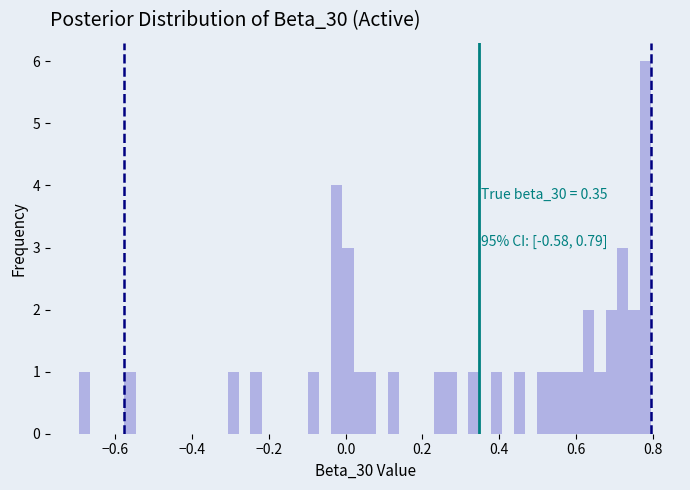

Read against the x-axis, roughly where is the centre of the tallest bar?

0.78